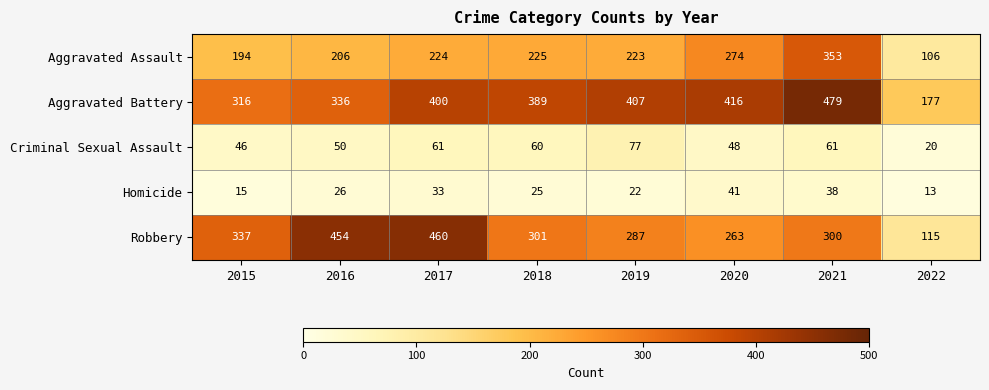

What is the difference between the Robbery values at 2022 and 2019?

172